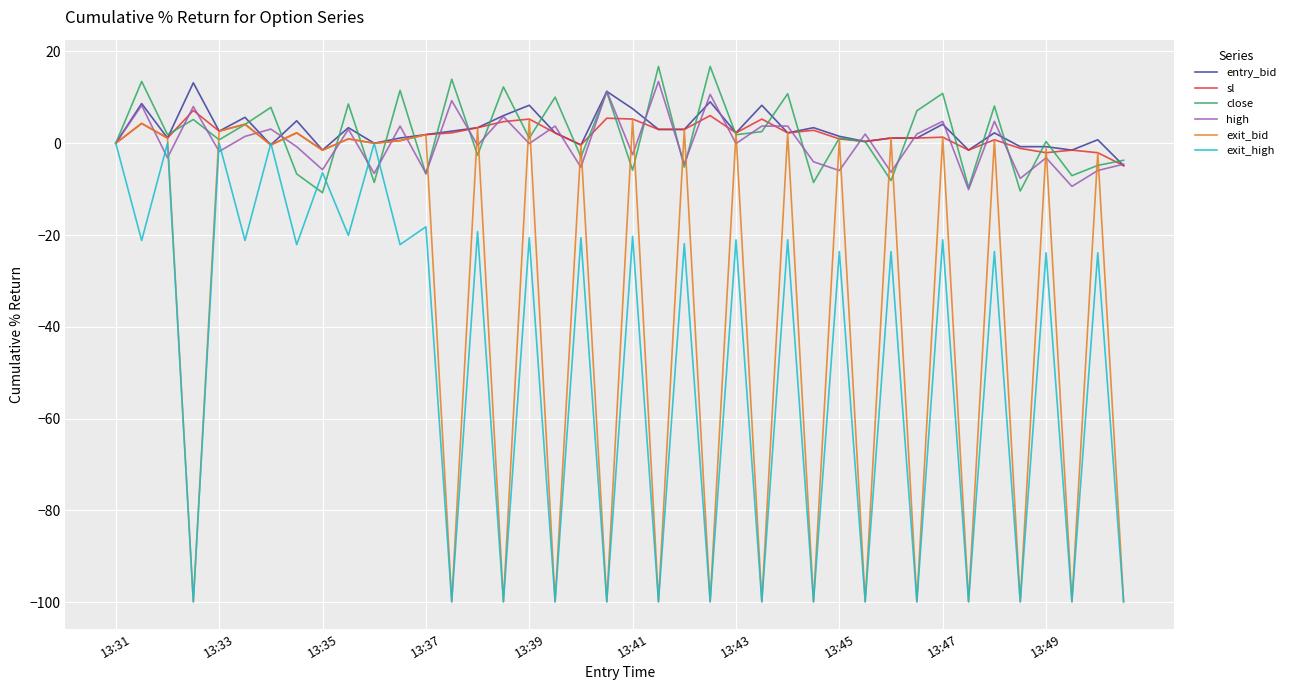

How many interior local peaks does the close series have?

16